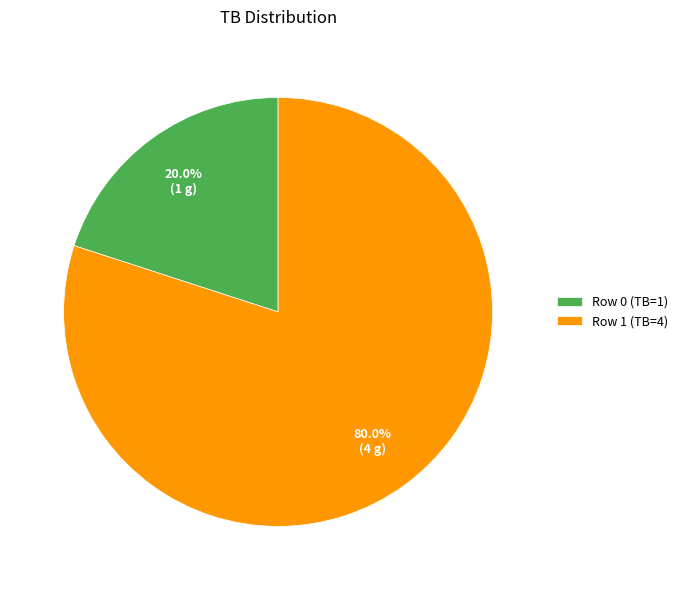

True or false: Row 0 accounts for 9% of the total.

False